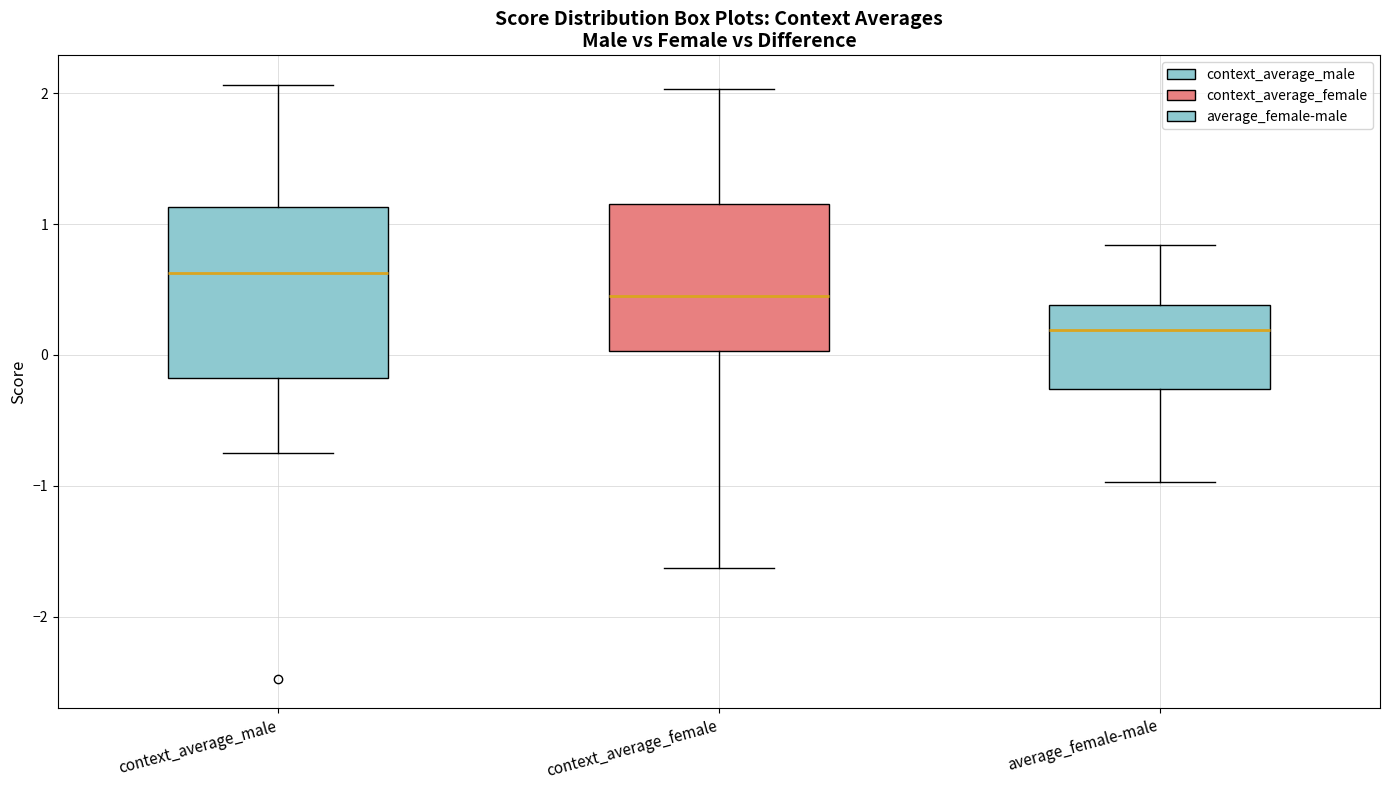

Which box has the highest median line?

context_average_male